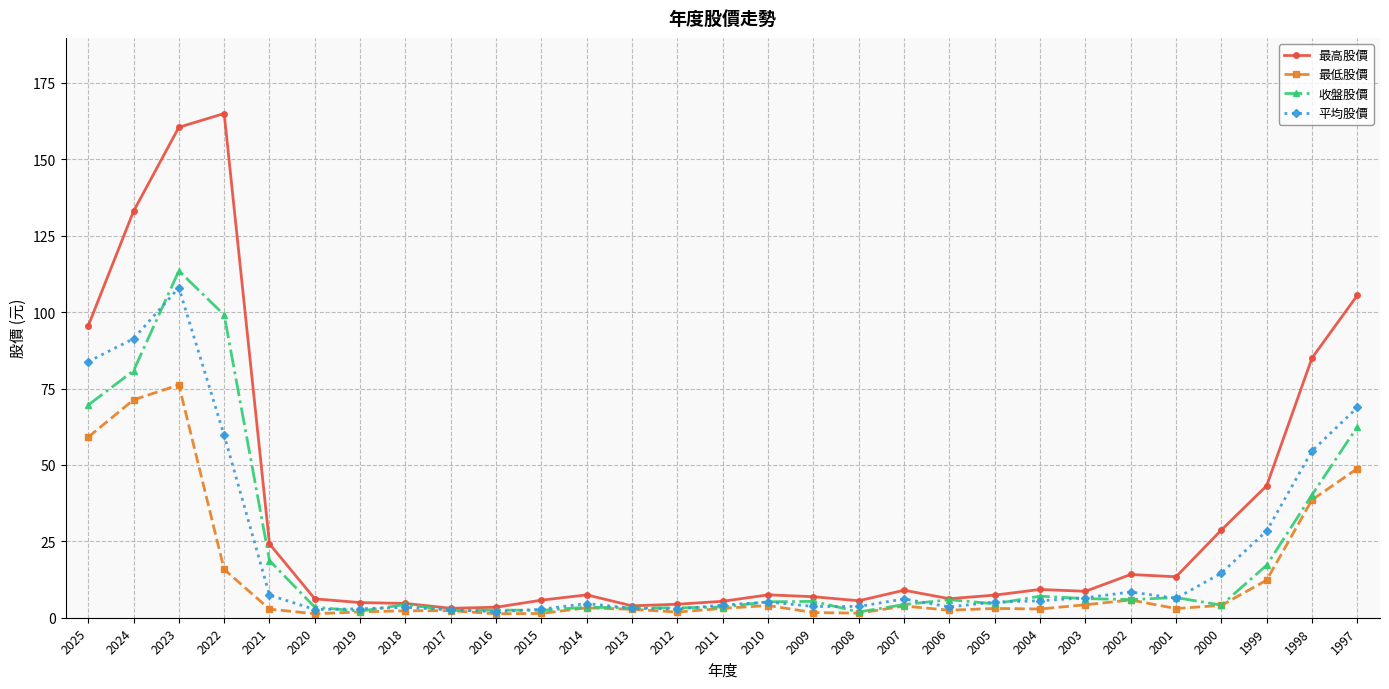

What is the value of the 收盤股價 point at the 4th from the left?

99.1